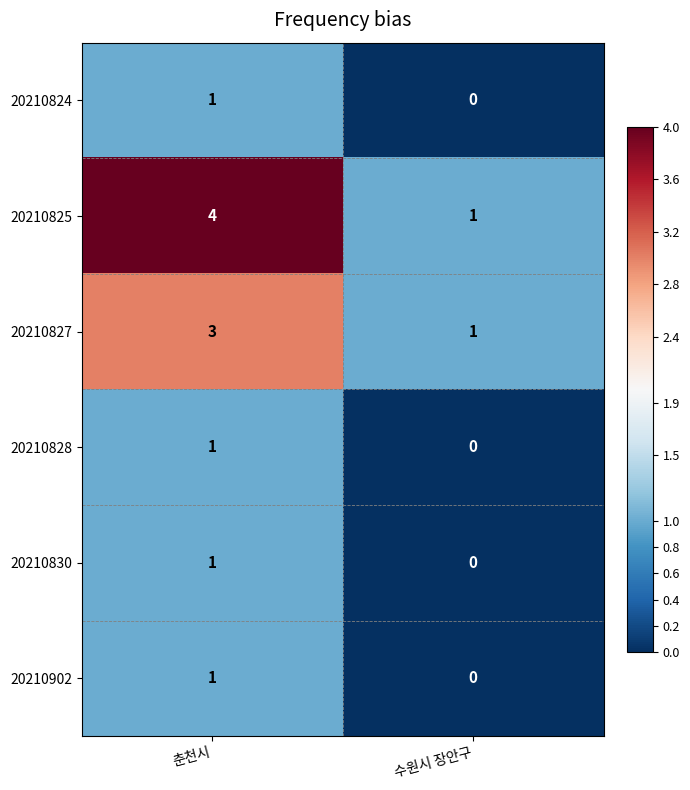

Which series has the largest range (max minus min)?

20210825